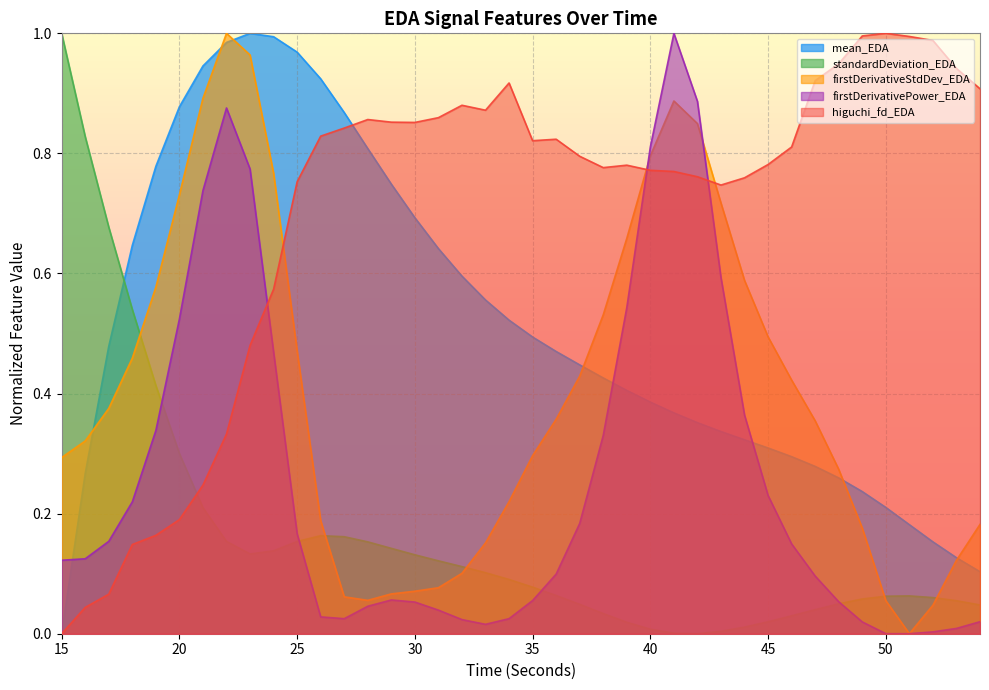

After their last crossing, which series has the higher values: higuchi_fd_EDA or mean_EDA?

higuchi_fd_EDA